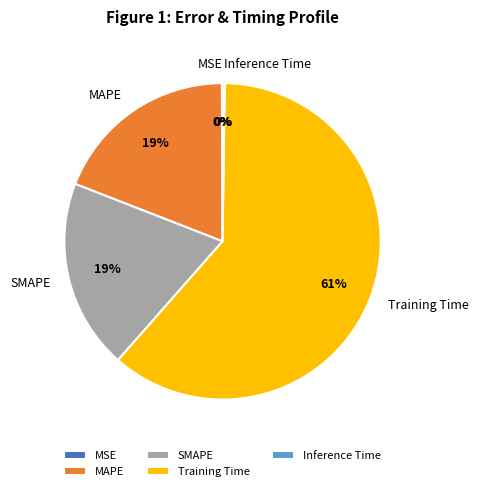

To the nearest percent, what is the average slice percentage?

20%